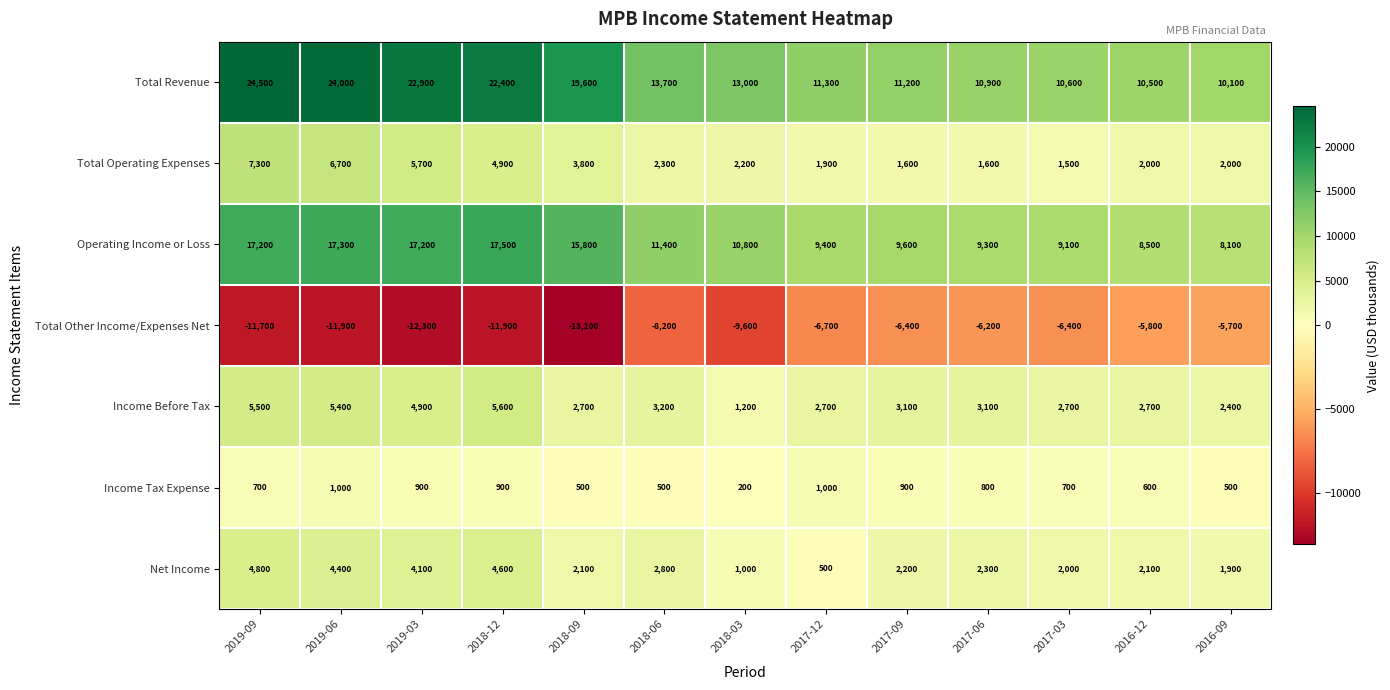

Which category has the lowest value across all series?

2018-09